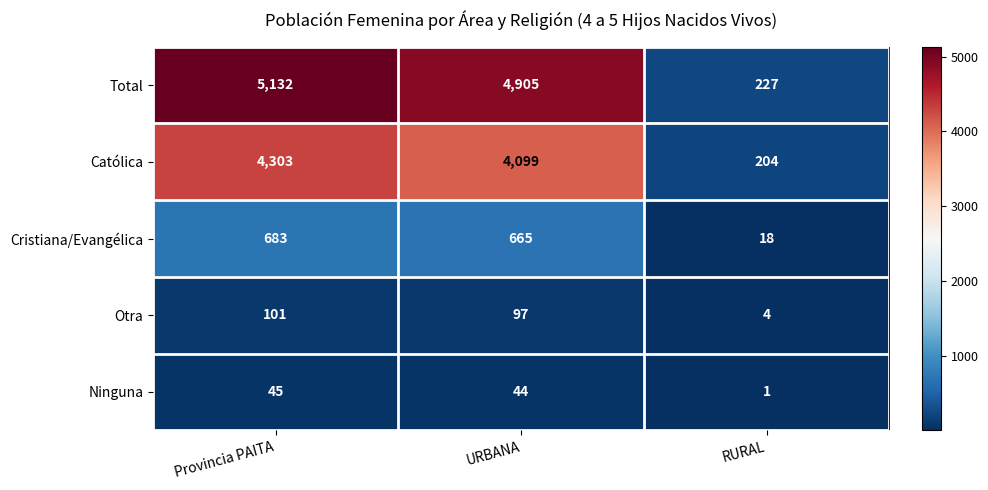

Is it true that Cristiana/Evangélica equals 683 at Provincia PAITA?

True